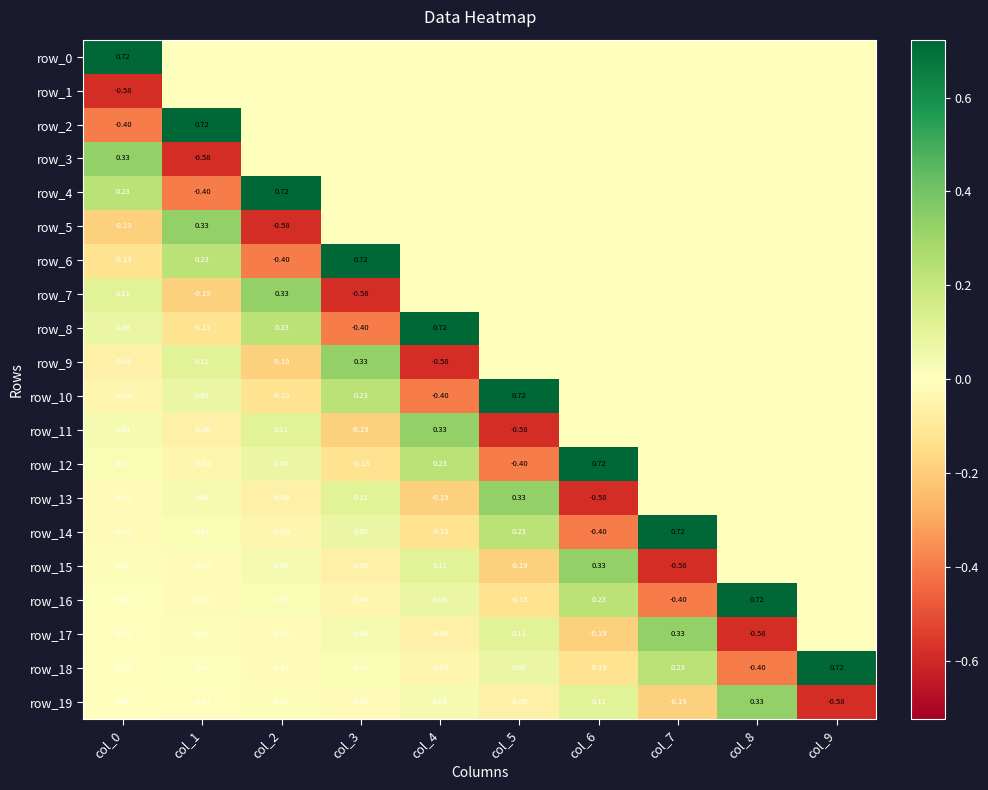

Reading left to right, extract all data points from this chart.

row_0: 0.7	0.0	0.0	0.0	0.0	0.0	0.0	0.0	0.0	0.0
row_1: -0.6	0.0	0.0	0.0	0.0	0.0	0.0	0.0	0.0	0.0
row_2: -0.4	0.7	0.0	0.0	0.0	0.0	0.0	0.0	0.0	0.0
row_3: 0.3	-0.6	0.0	0.0	0.0	0.0	0.0	0.0	0.0	0.0
row_4: 0.2	-0.4	0.7	0.0	0.0	0.0	0.0	0.0	0.0	0.0
row_5: -0.2	0.3	-0.6	0.0	0.0	0.0	0.0	0.0	0.0	0.0
row_6: -0.1	0.2	-0.4	0.7	0.0	0.0	0.0	0.0	0.0	0.0
row_7: 0.1	-0.2	0.3	-0.6	0.0	0.0	0.0	0.0	0.0	0.0
row_8: 0.1	-0.1	0.2	-0.4	0.7	0.0	0.0	0.0	0.0	0.0
row_9: -0.1	0.1	-0.2	0.3	-0.6	0.0	0.0	0.0	0.0	0.0
row_10: -0.0	0.1	-0.1	0.2	-0.4	0.7	0.0	0.0	0.0	0.0
row_11: 0.0	-0.1	0.1	-0.2	0.3	-0.6	0.0	0.0	0.0	0.0
row_12: 0.0	-0.0	0.1	-0.1	0.2	-0.4	0.7	0.0	0.0	0.0
row_13: -0.0	0.0	-0.1	0.1	-0.2	0.3	-0.6	0.0	0.0	0.0
row_14: -0.0	0.0	-0.0	0.1	-0.1	0.2	-0.4	0.7	0.0	0.0
row_15: 0.0	-0.0	0.0	-0.1	0.1	-0.2	0.3	-0.6	0.0	0.0
row_16: 0.0	-0.0	0.0	-0.0	0.1	-0.1	0.2	-0.4	0.7	0.0
row_17: -0.0	0.0	-0.0	0.0	-0.1	0.1	-0.2	0.3	-0.6	0.0
row_18: -0.0	0.0	-0.0	0.0	-0.0	0.1	-0.1	0.2	-0.4	0.7
row_19: 0.0	-0.0	0.0	-0.0	0.0	-0.1	0.1	-0.2	0.3	-0.6